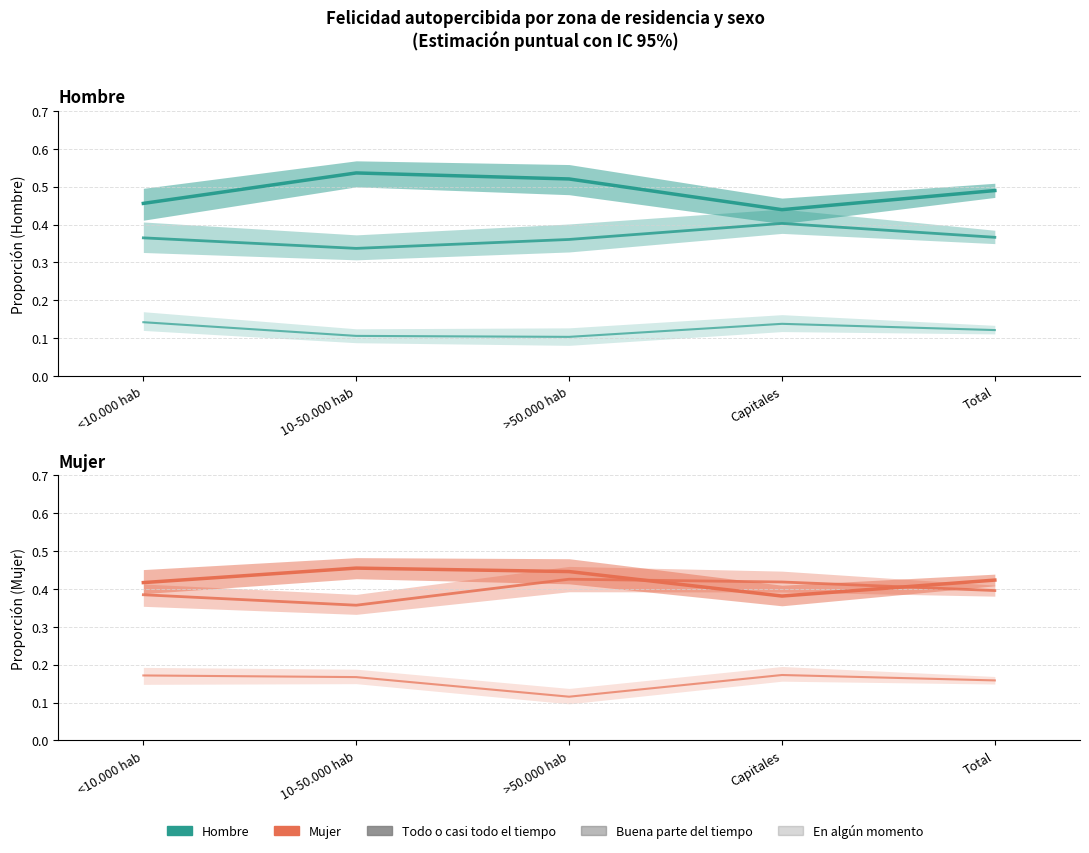

How many categories are shown in the chart?

5